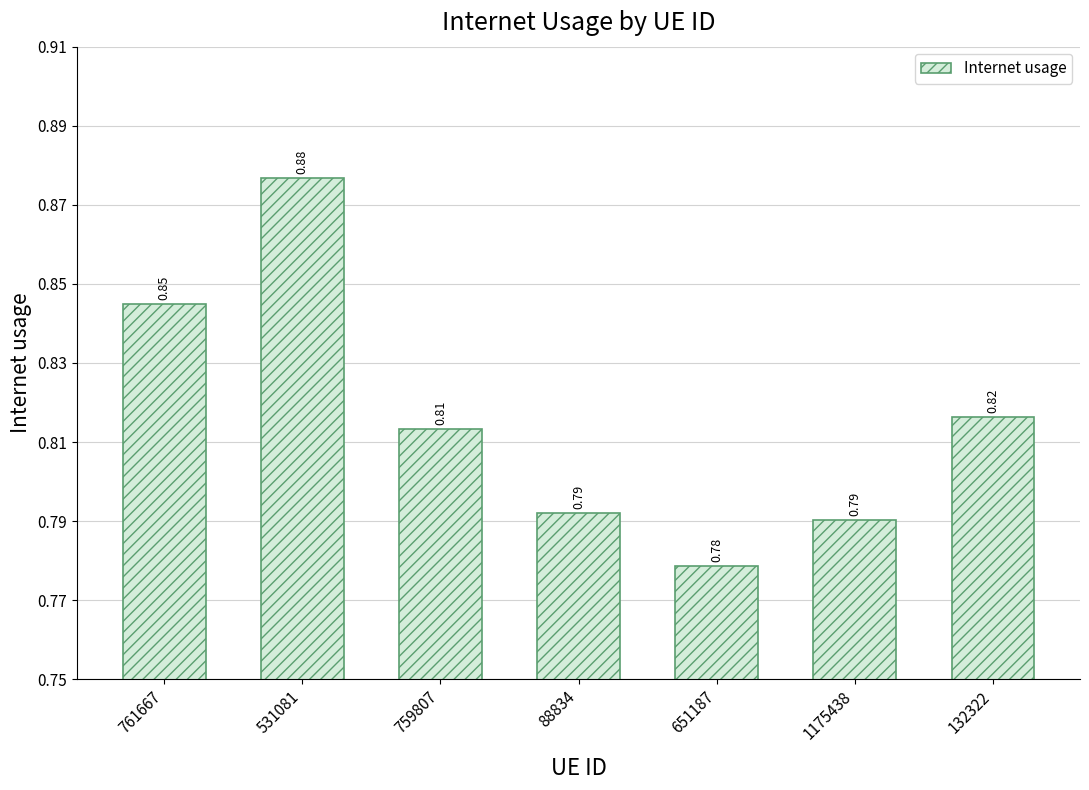

Which has a higher value, 132322 or 761667?

761667